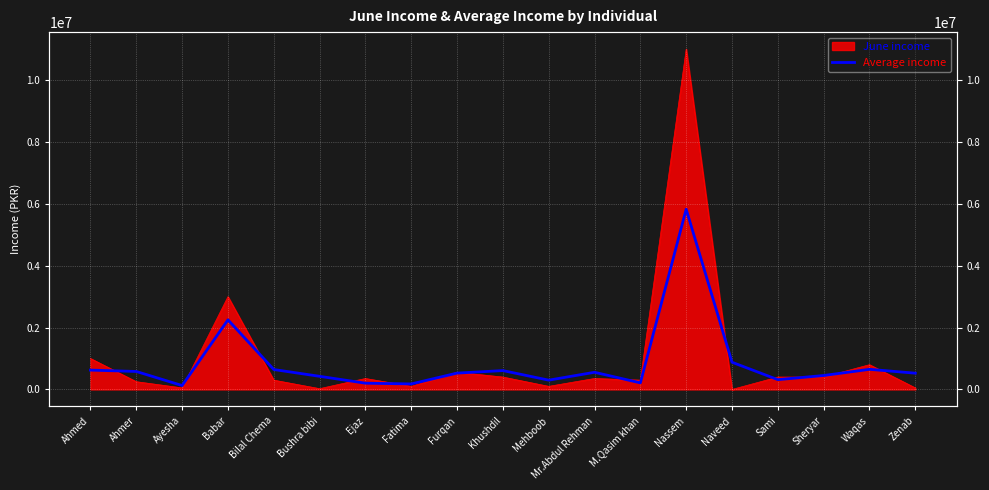

At which category does the data reach its first local valley?

Ayesha